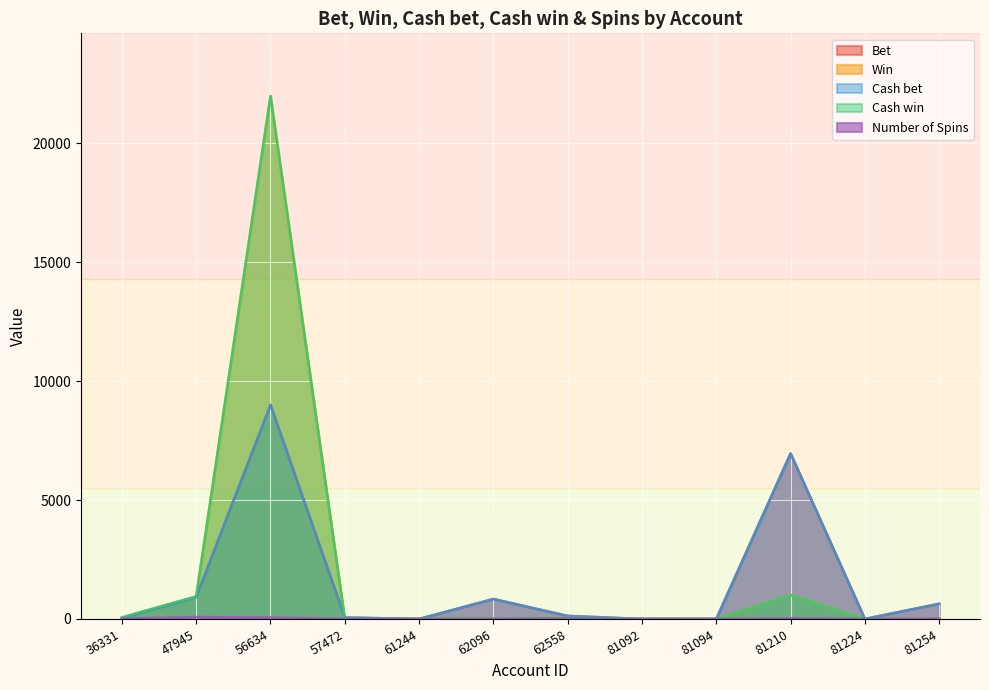

At which category does Bet reach its first local peak?

56634